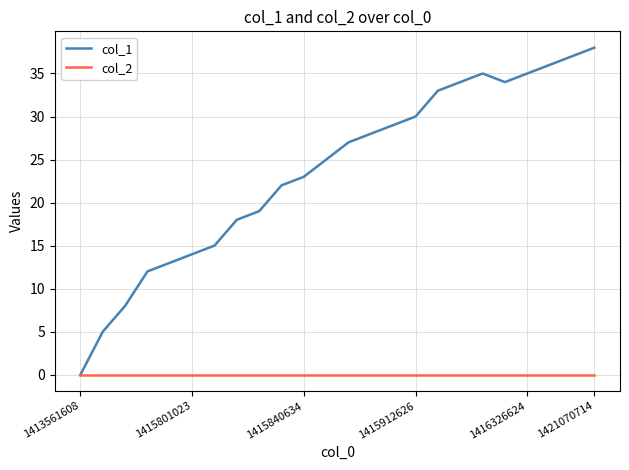

Which series has the widest spread of values?

col_1